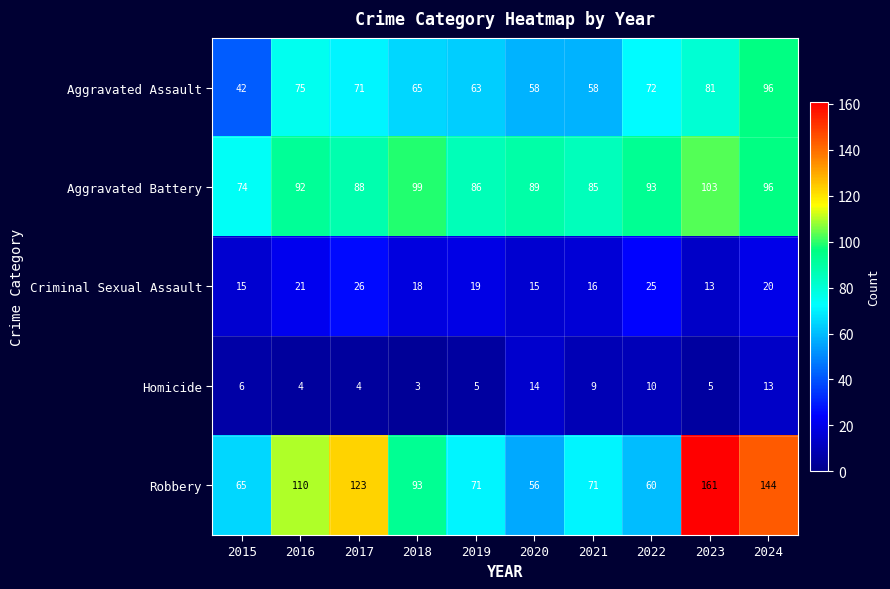

At how many categories does at least one series exceed 46?

10